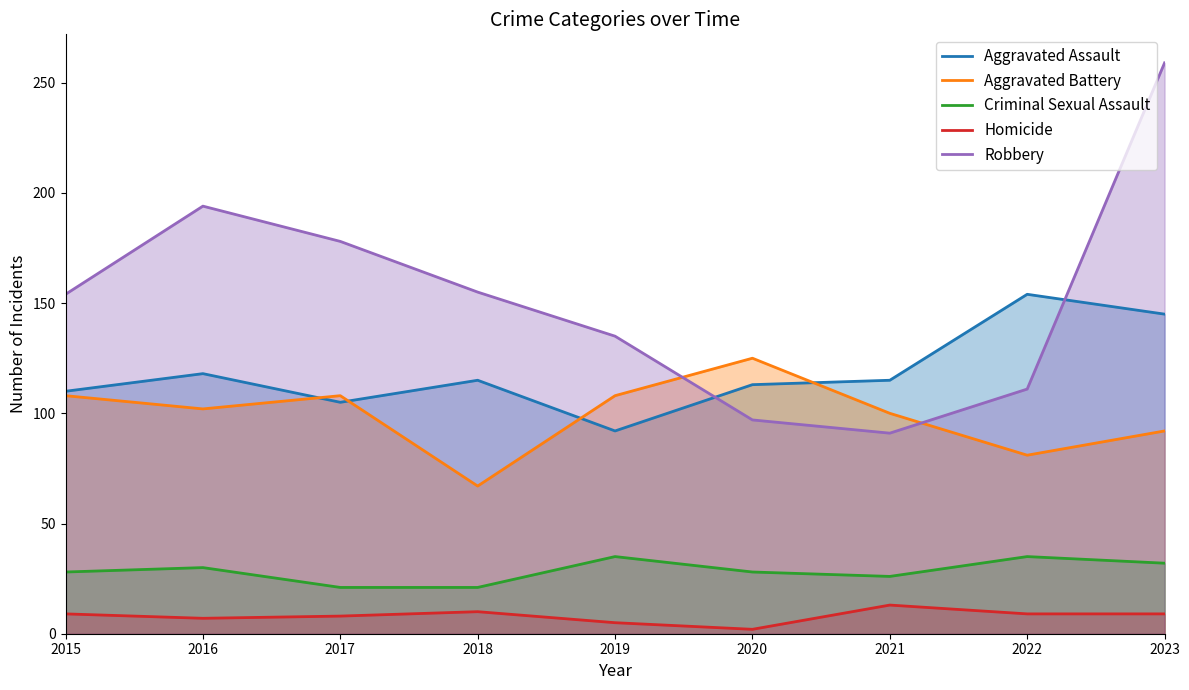

Where is Homicide nearest to the value 7?

2016